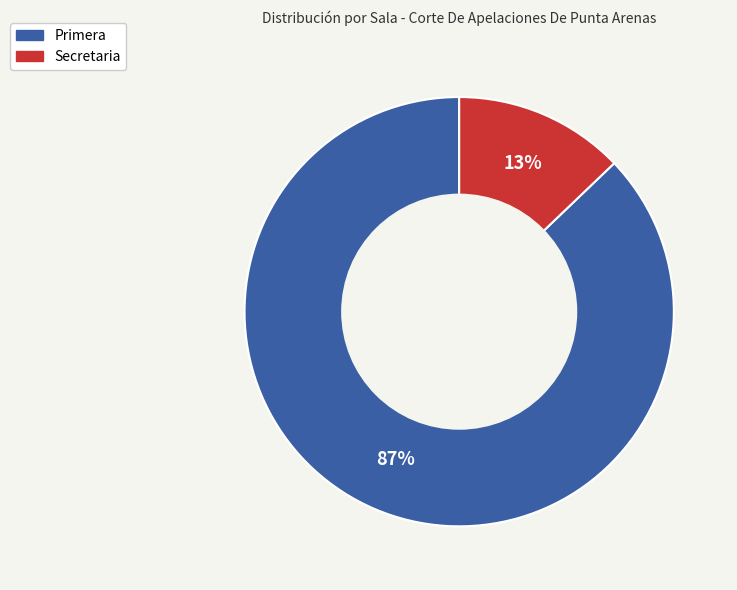

What is the smallest slice in the pie chart?

Secretaria